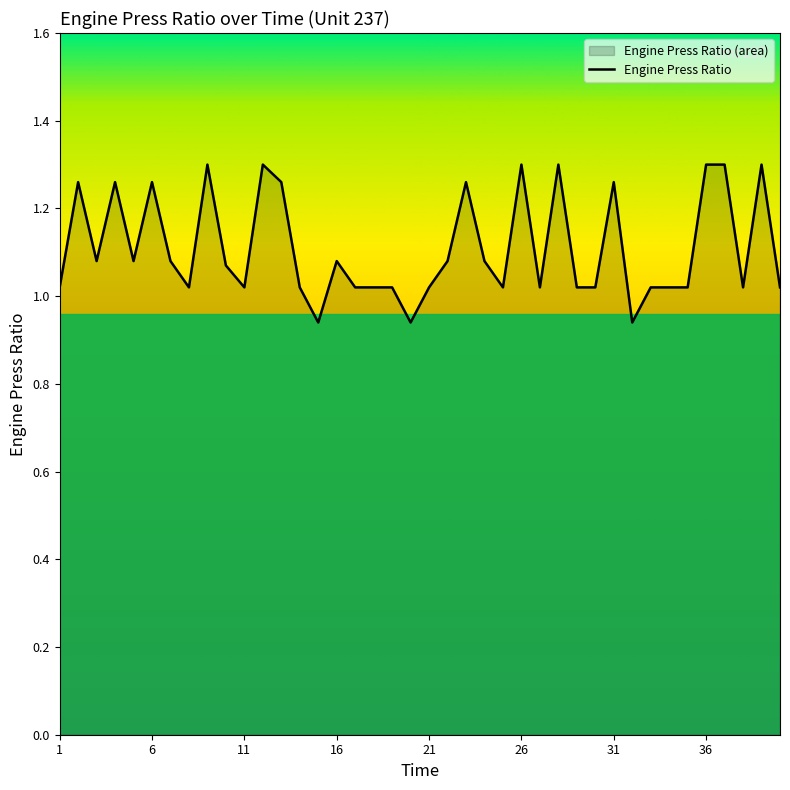

Is it true that the value at 36 is 1.3?

True